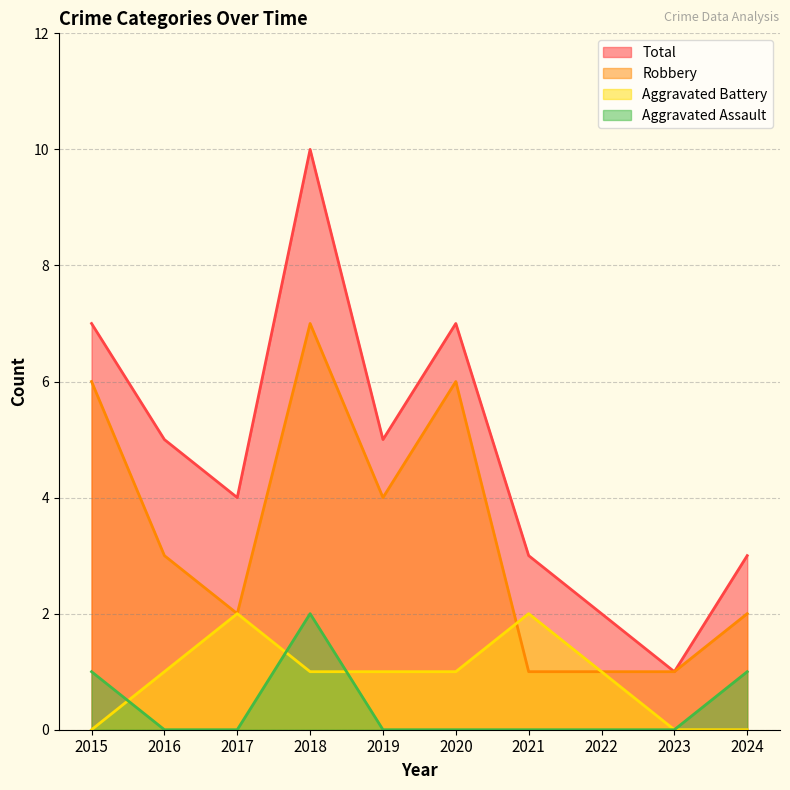

True or false: Total and Robbery intersect in this chart.

False